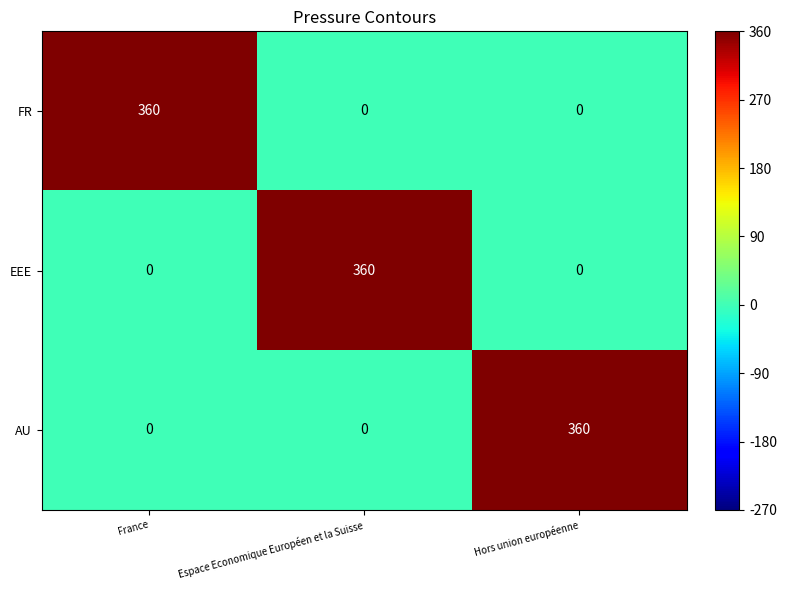

The value of EEE at Espace Economique Européen et la Suisse is 148. True or false?

False